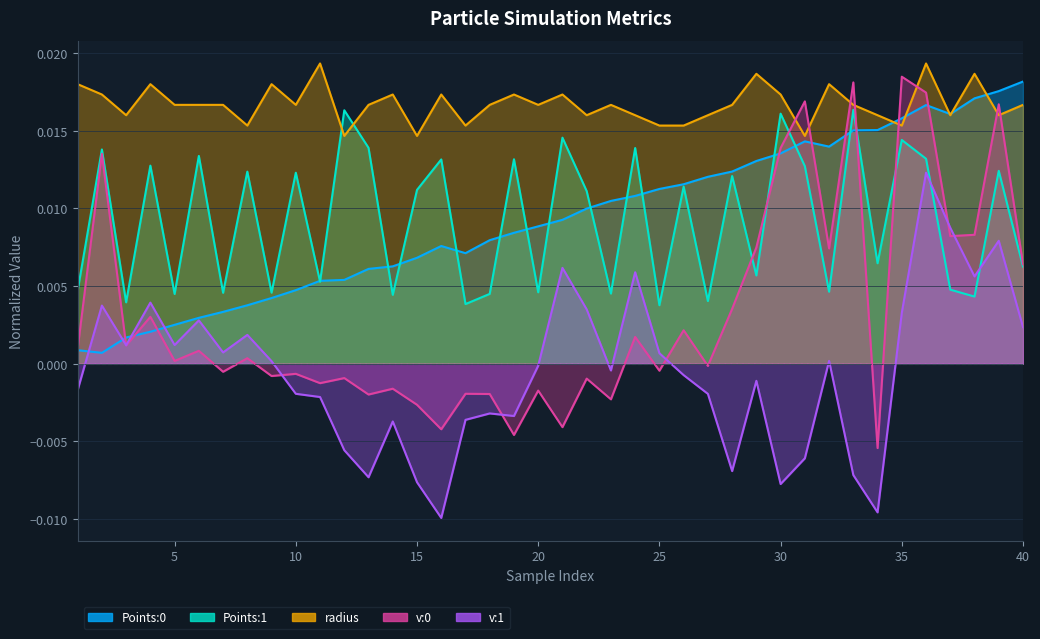

The value of Points:0 at 37 is 0.0. True or false?

False